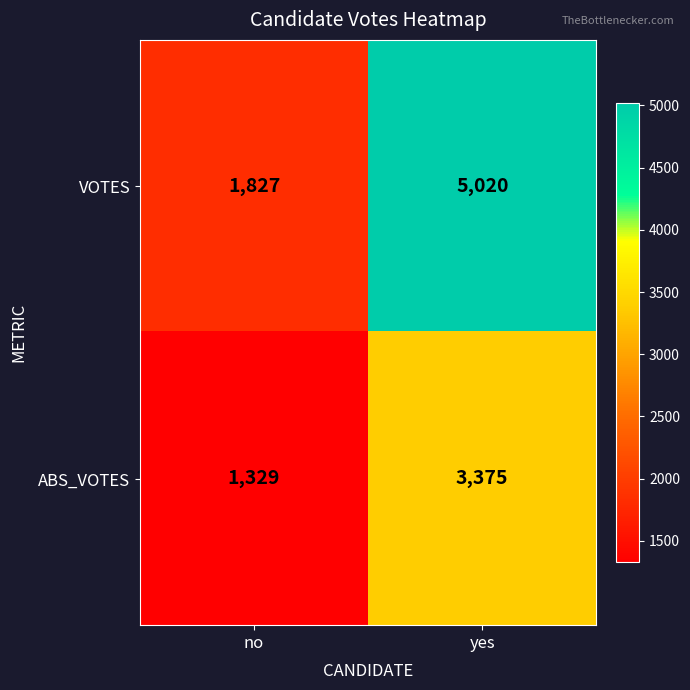

At how many categories does at least one series exceed 4455?

1